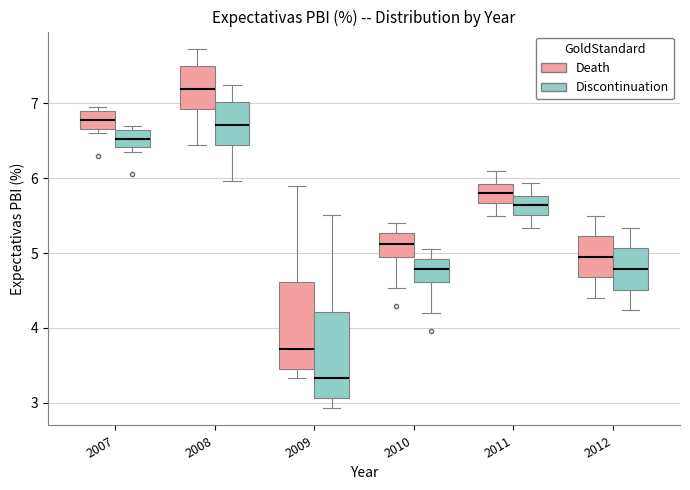

Where is the upper edge of the box for 2010 (Discontinuation) on the y-axis? The values are not printed on the chart, so give them approximately, as read against the axis.

4.9